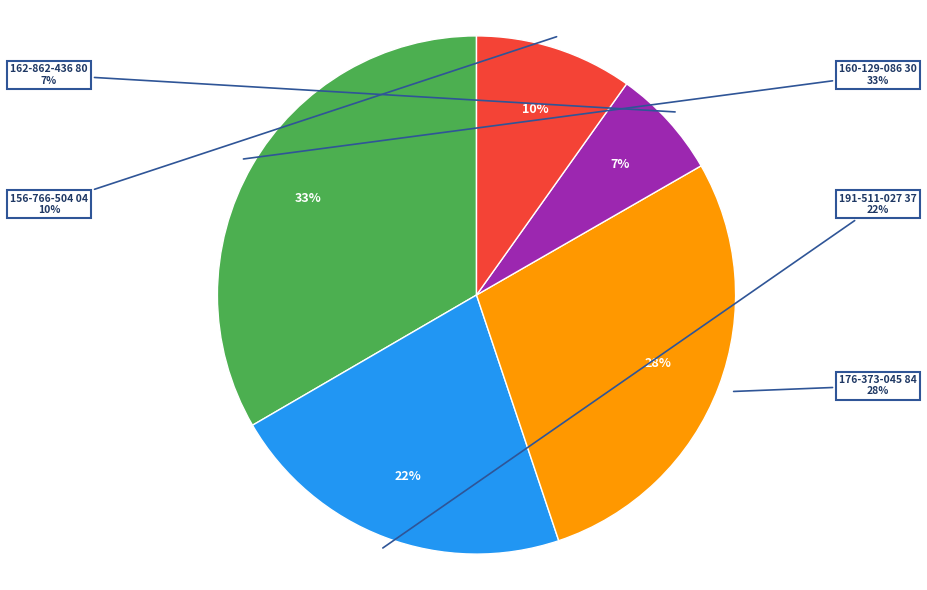

Which category has the biggest portion of the pie?

160-129-086 30